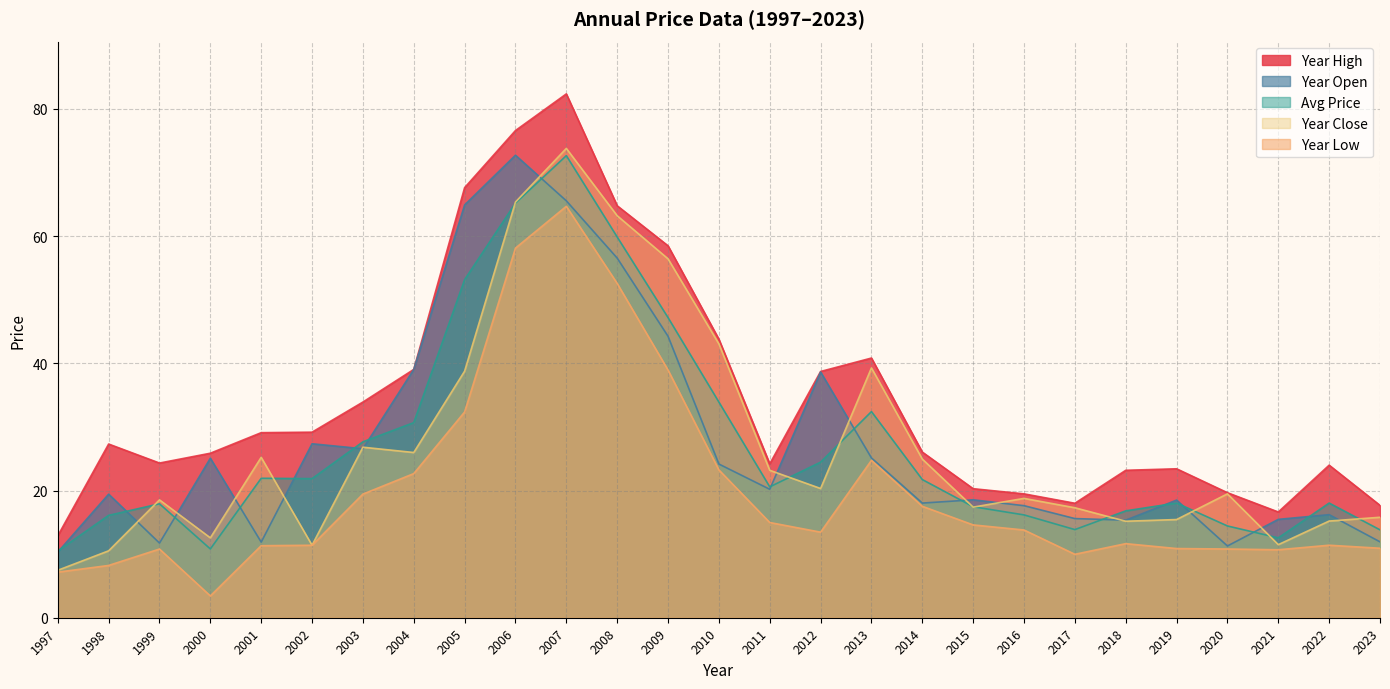

Is it true that year_low equals 3.4 at 2000?

True